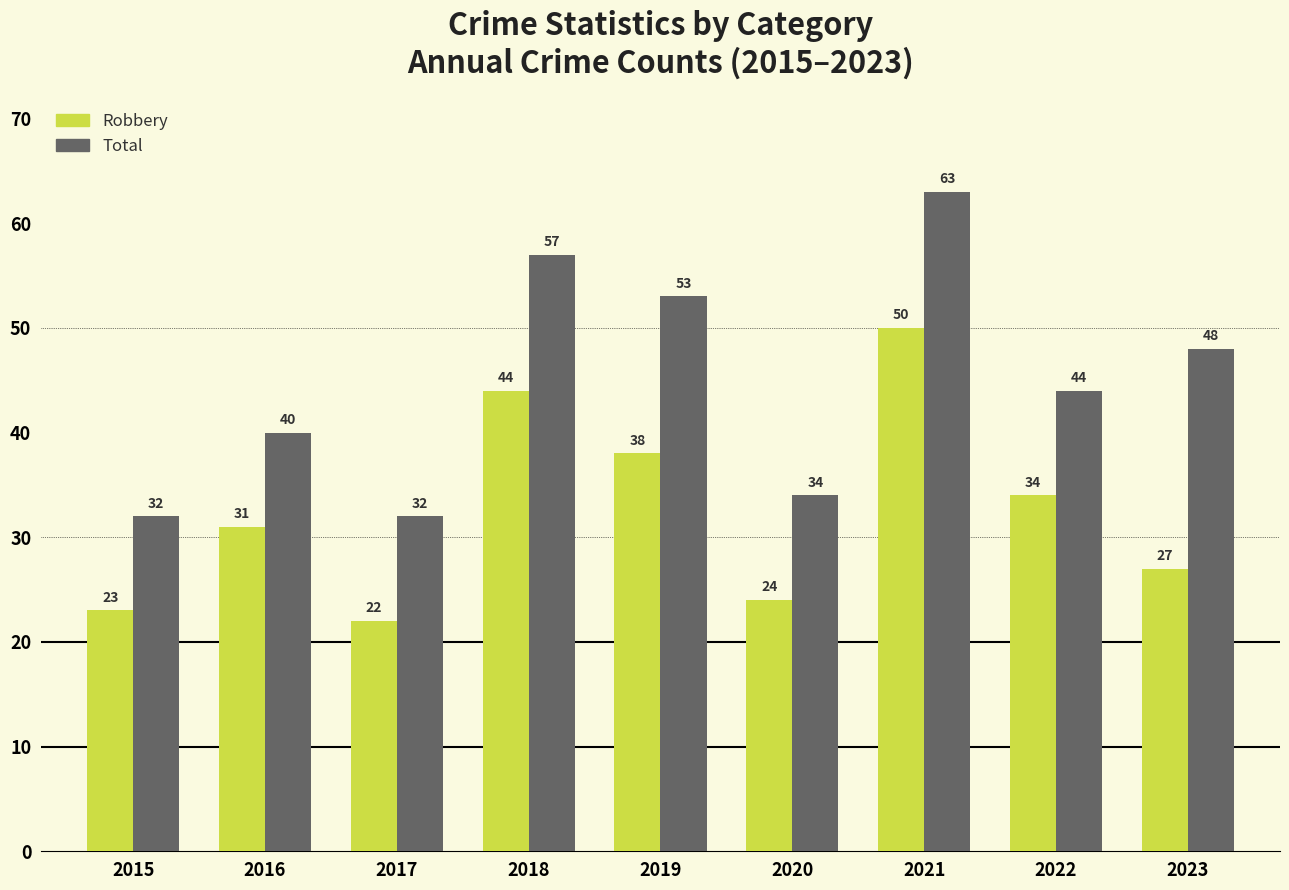

What is the lowest value of the Total series?

32